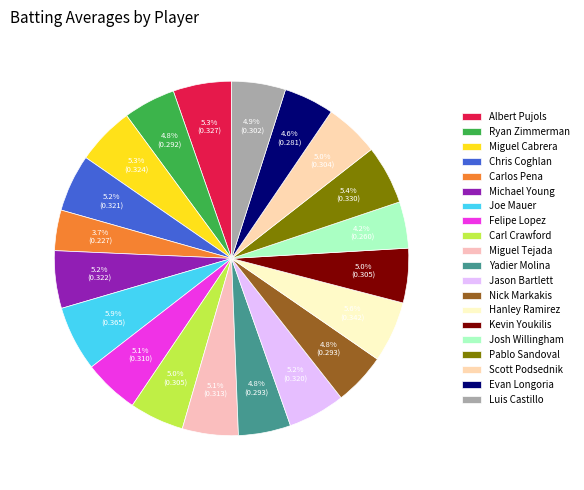

Is Josh Willingham the majority of the pie?

No